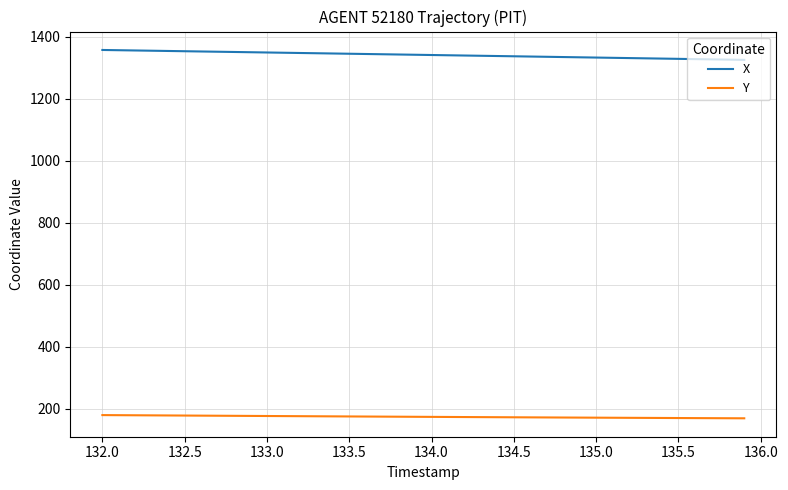

True or false: Y and X cross at least once.

False